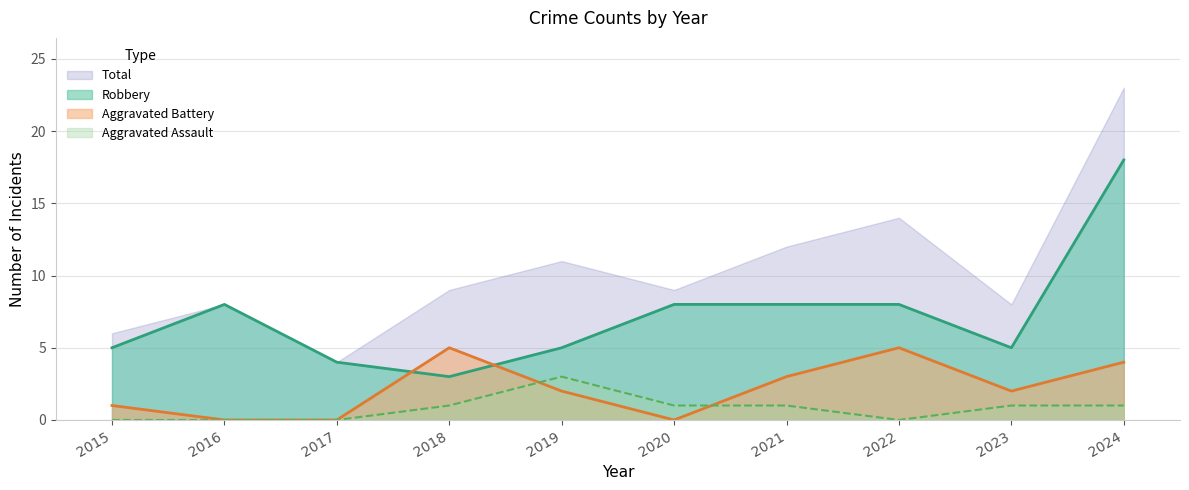

What is the sum of the Robbery values at 2017 and 2023?

9